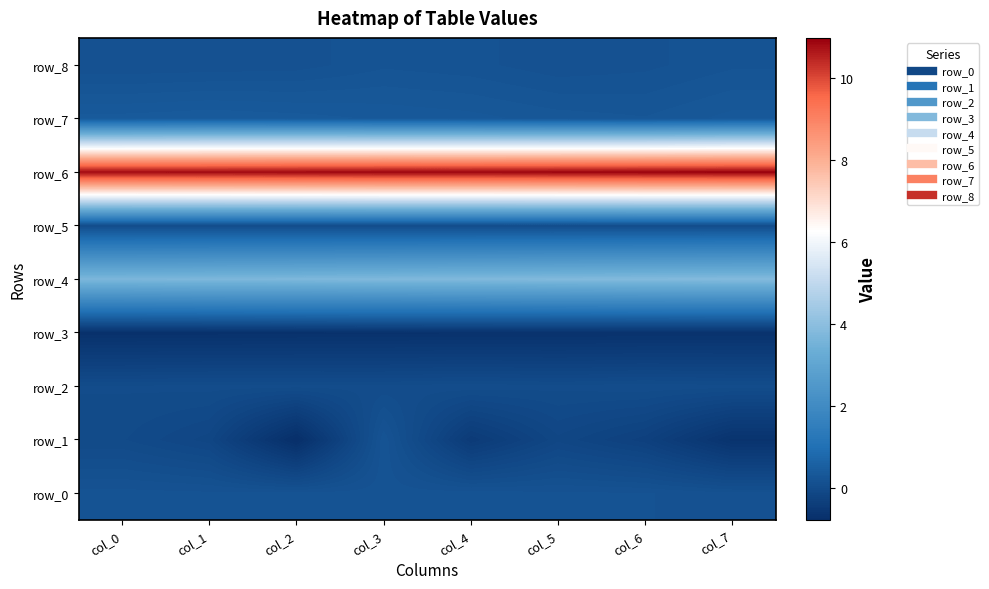

Count the row_0 values in the range 0 to 1.

8